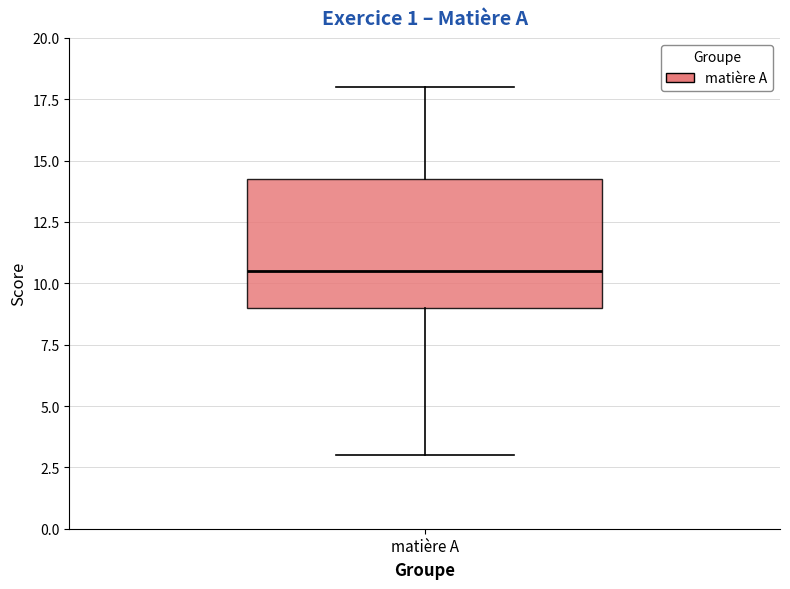

Transcribe this box plot: give where the median line is, the range the box spans, and where the two whiskers end, as read against the y-axis. The values are not printed on the chart, so give them approximately, as read against the axis.

median 10.5, box 9.0 to 14.5, whiskers 3.0 to 18.0